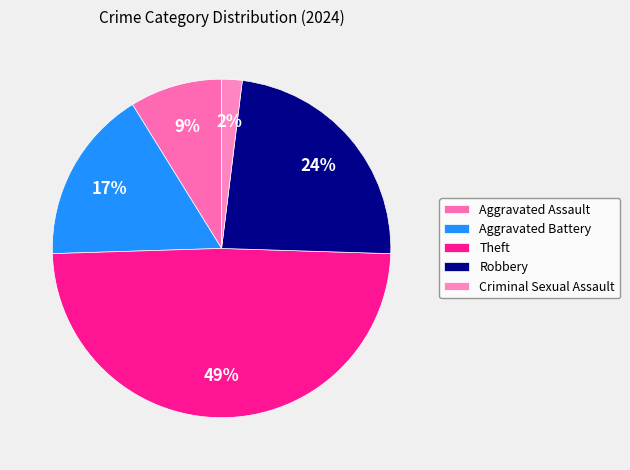

Which slice is the smallest?

Criminal Sexual Assault